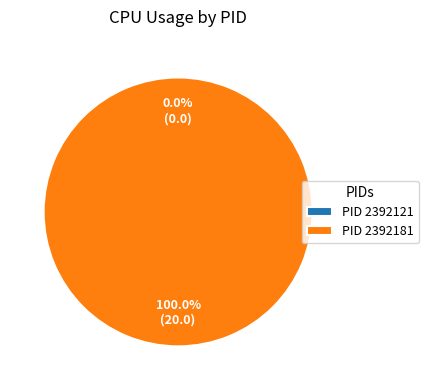

How many slices are in this pie chart?

2